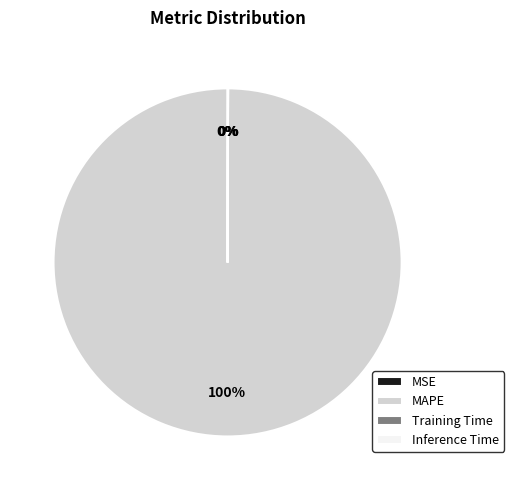

Does MAPE represent more than half of the total?

Yes